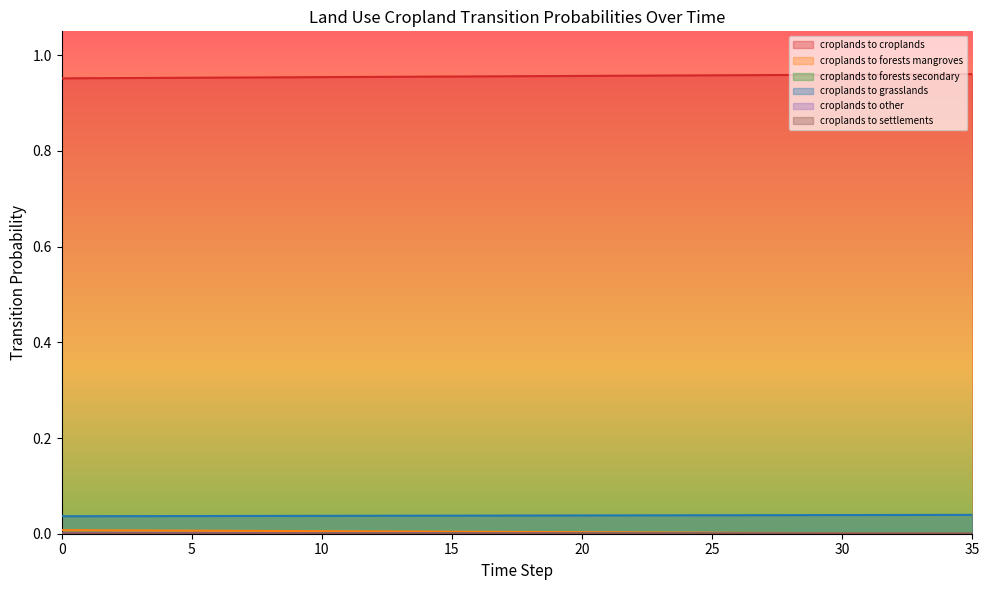

Count the number of categories in the chart.

36